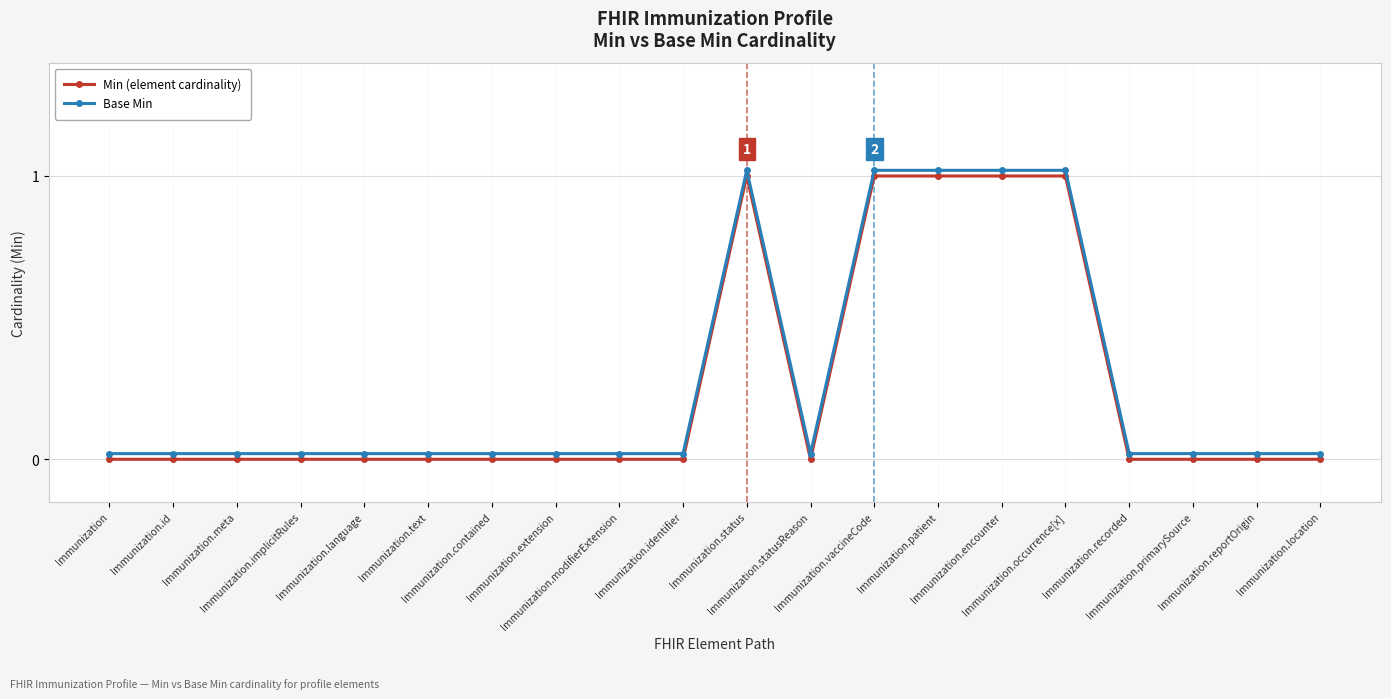

At which category does Min (element cardinality) reach its first local valley?

Immunization.statusReason